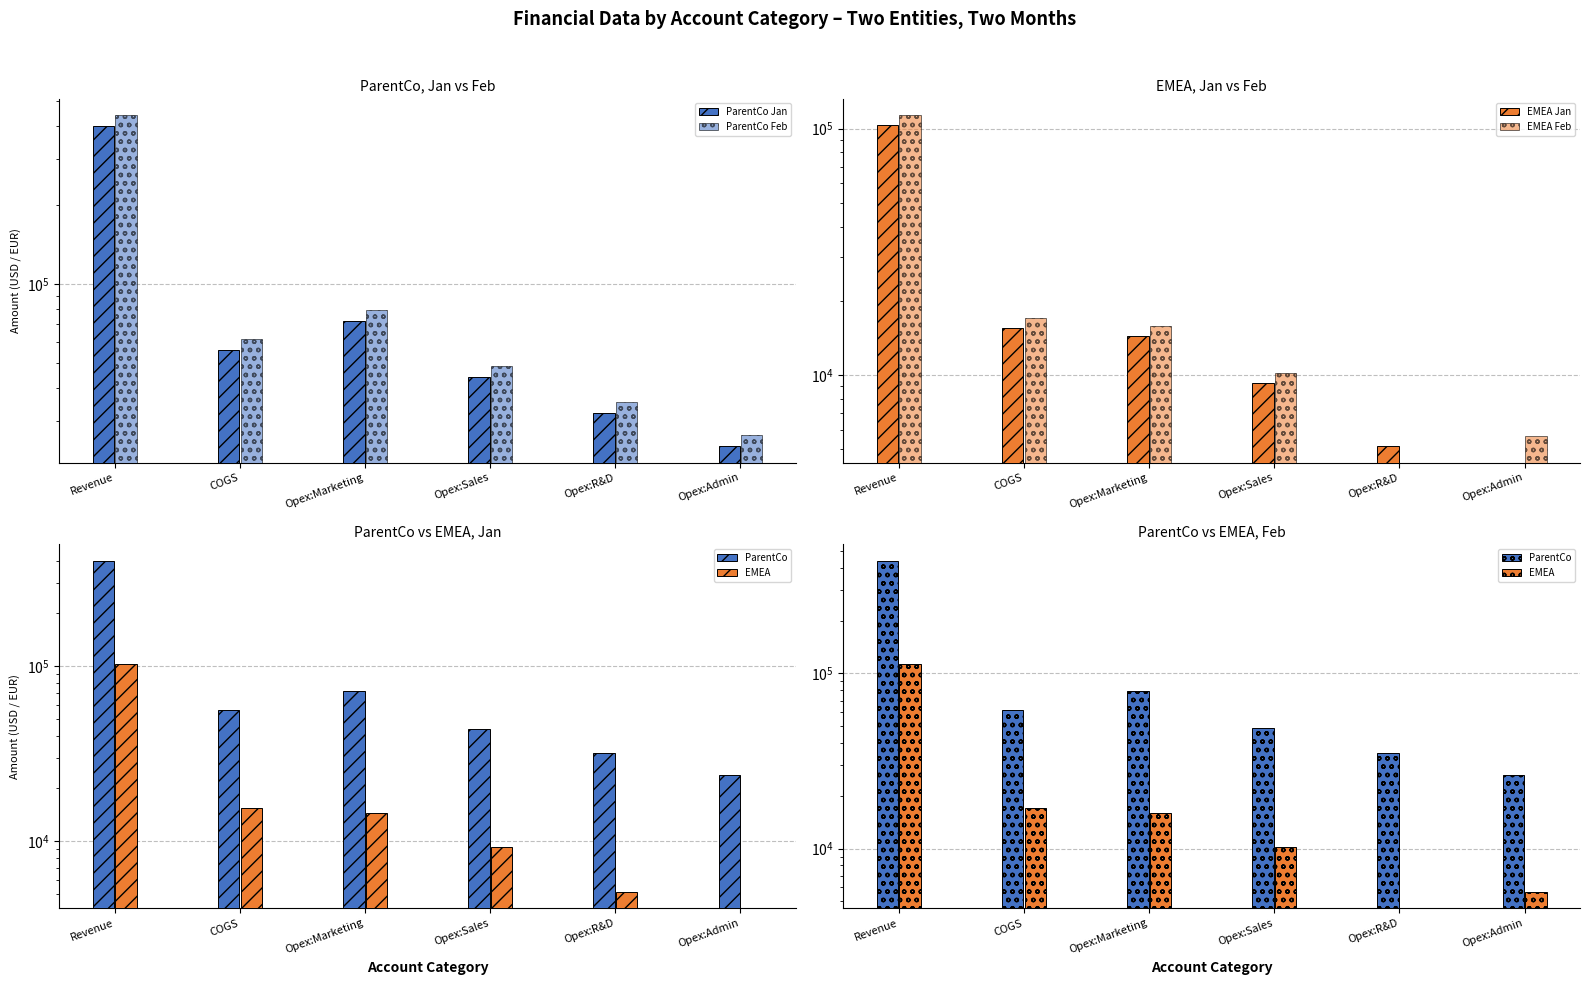

What is the lowest value of the ParentCo Feb series?

26460